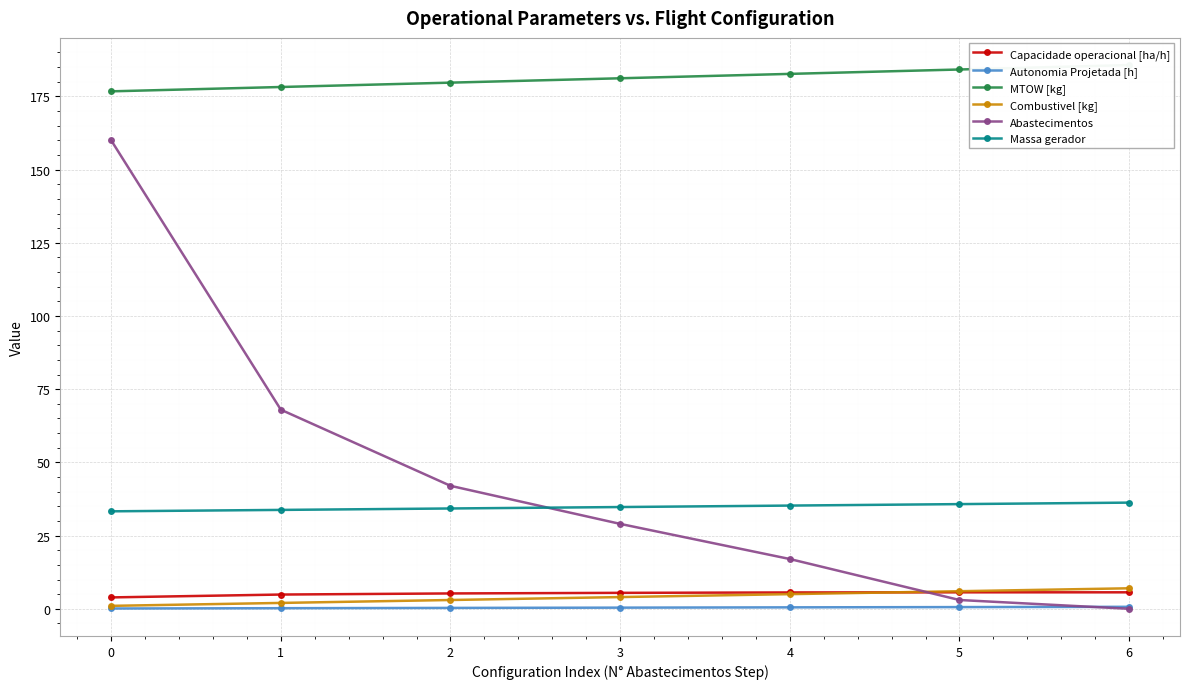

What is the difference between the maximum and second lowest values in the Abastecimentos series?

157.0